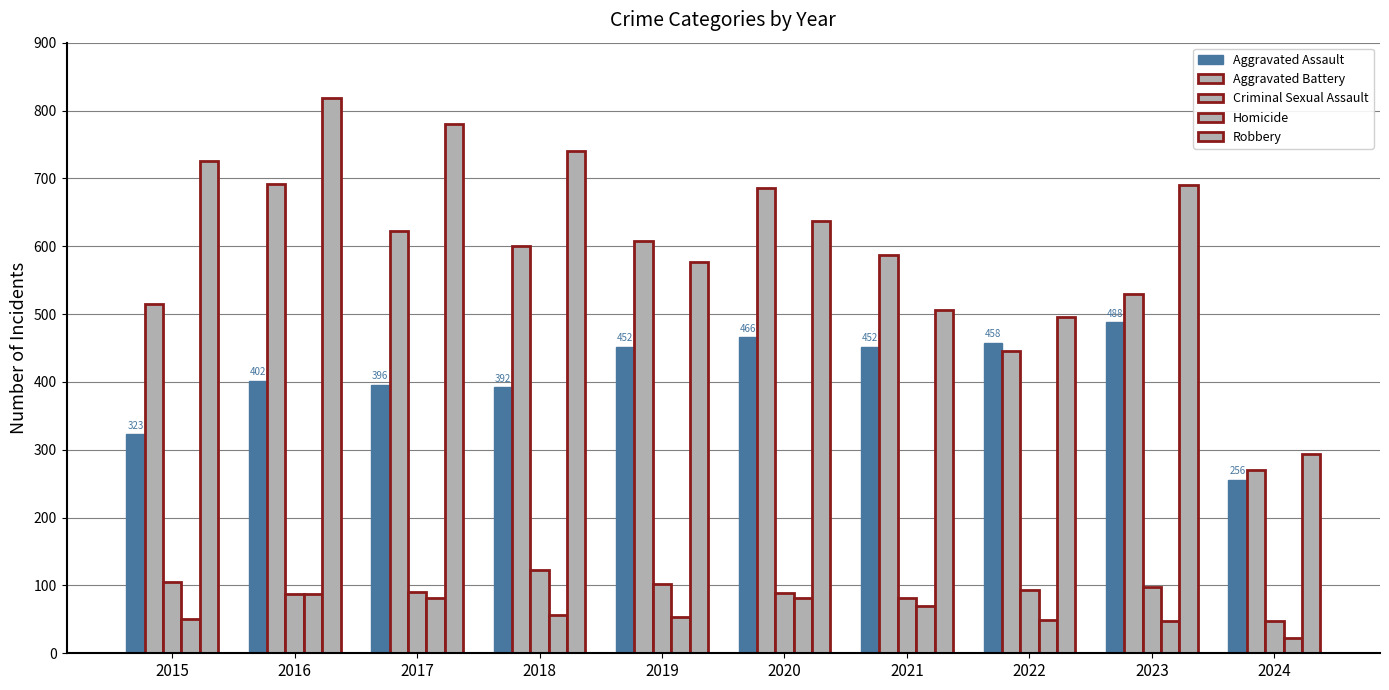

What is the difference between the second highest and second lowest values in the Robbery series?

285